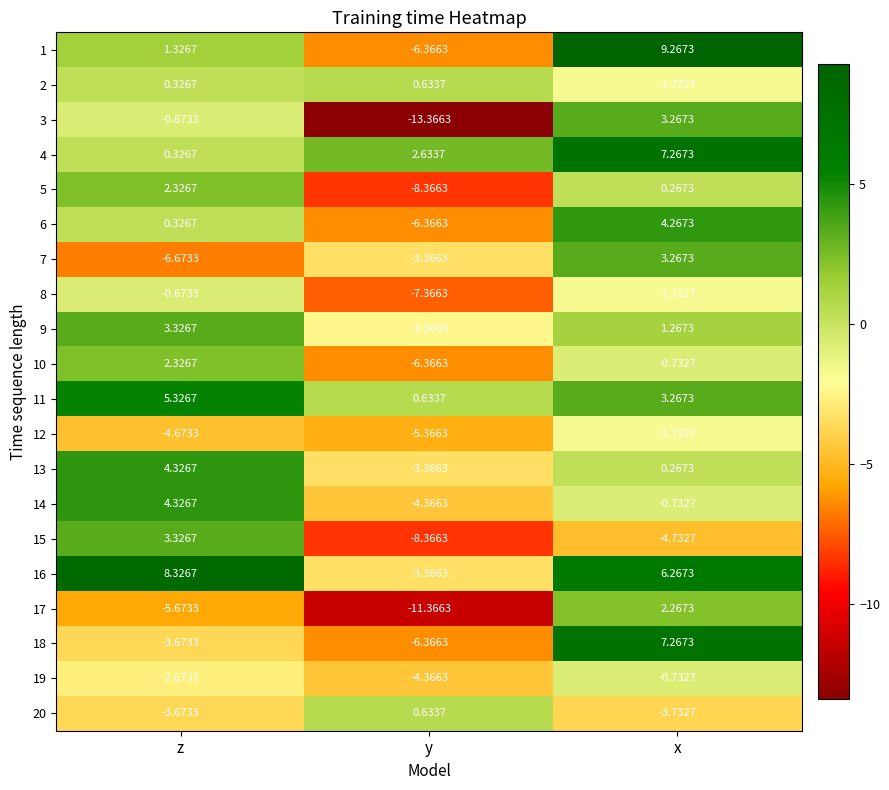

What is the total value across all series at y?

-96.3